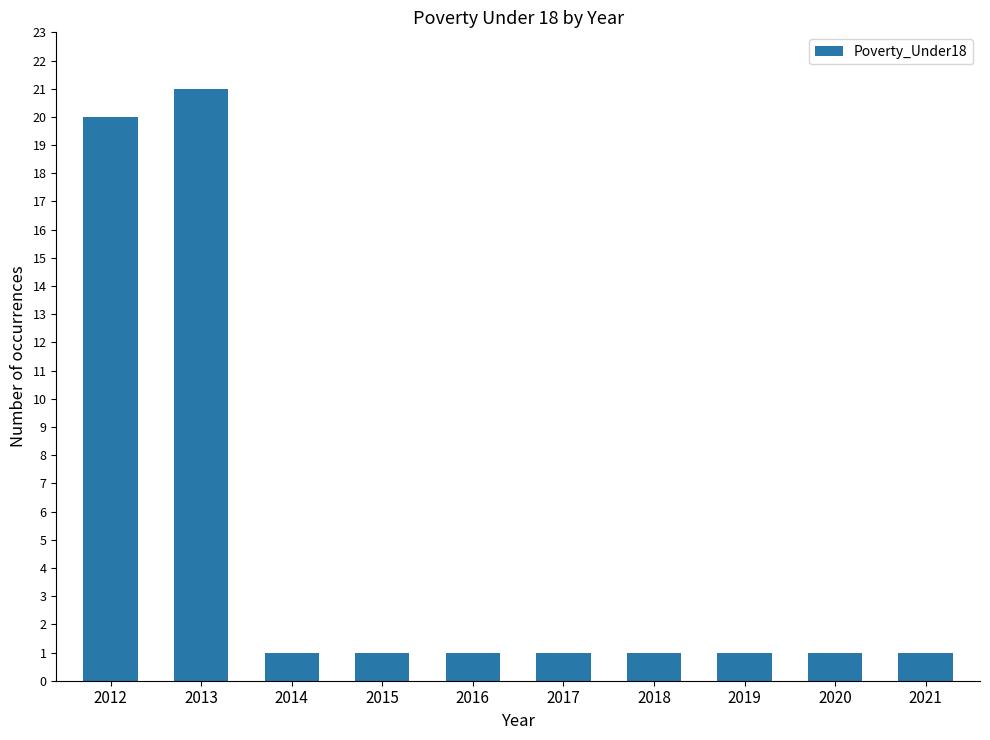

Reading right to left, list all the values displayed in this chart.

1	1	1	1	1	1	1	1	21	20